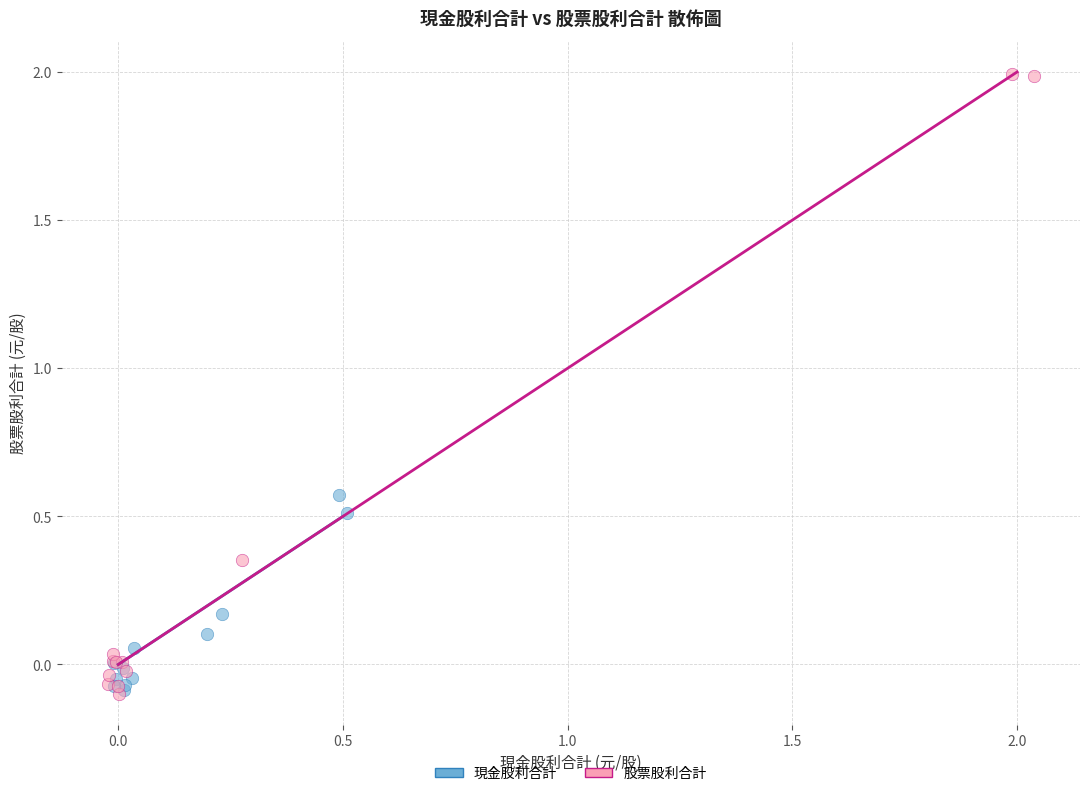

Which series contains the highest Y value?

股票股利合計